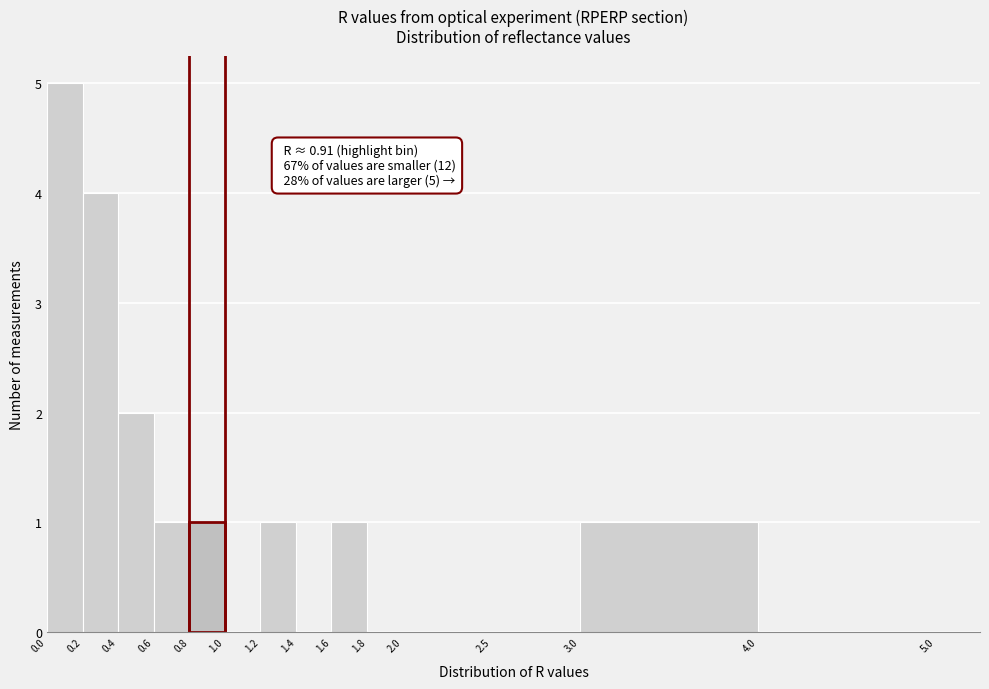

Over which range of the x-axis is the bar tallest?

0.0 to 0.2